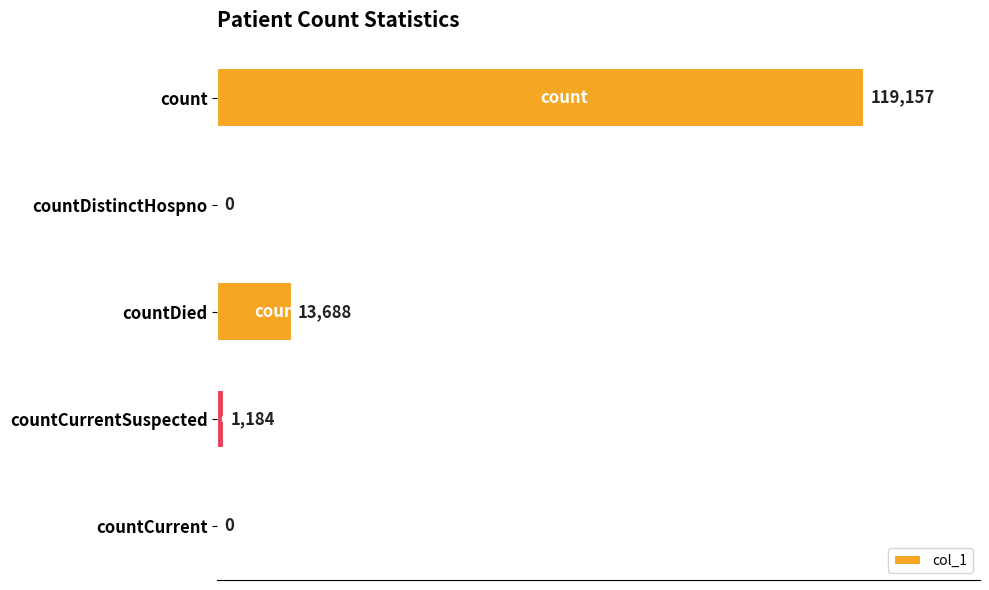

Is it true that the value at count is 119157?

True